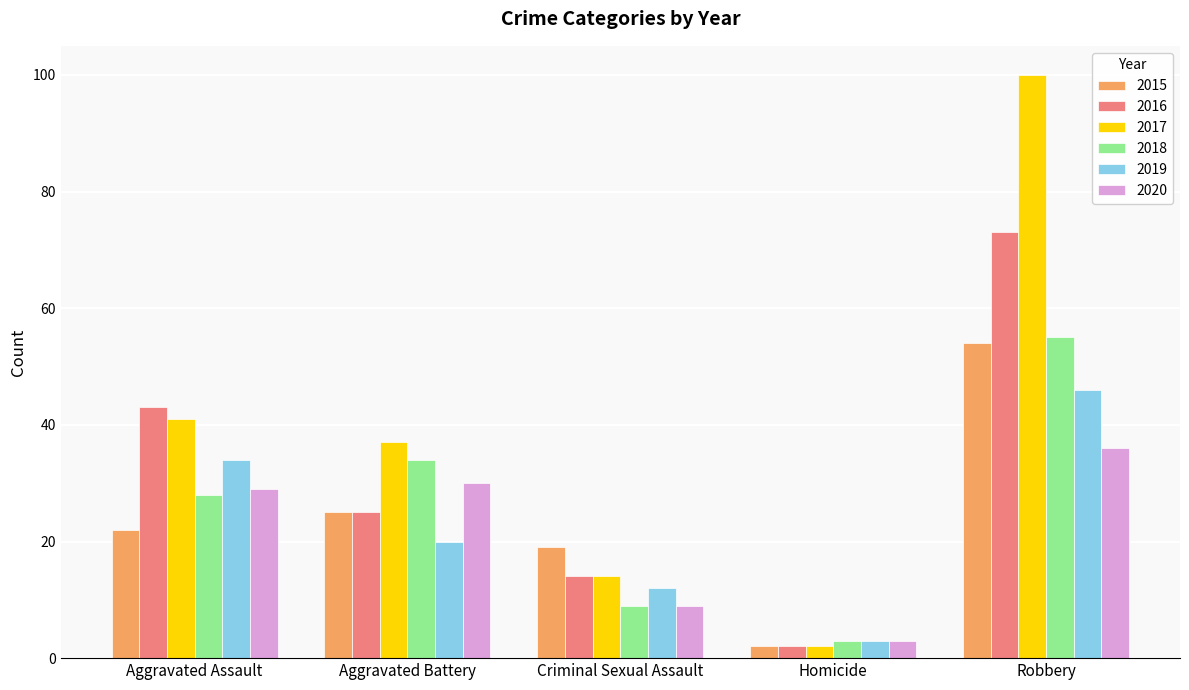

At which category is the sum across all series the highest?

Robbery